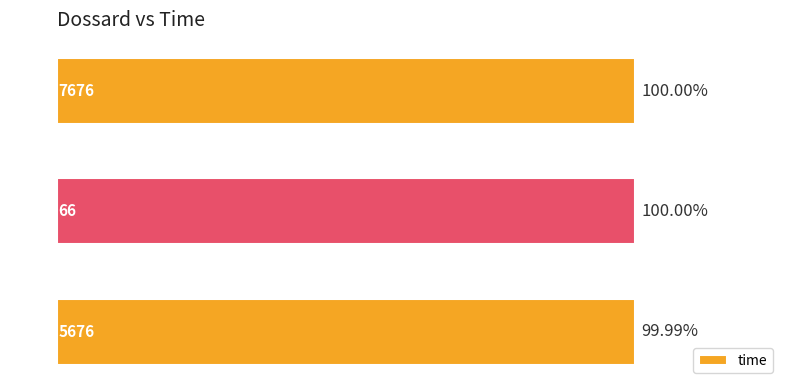

How many bars are there in total?

3